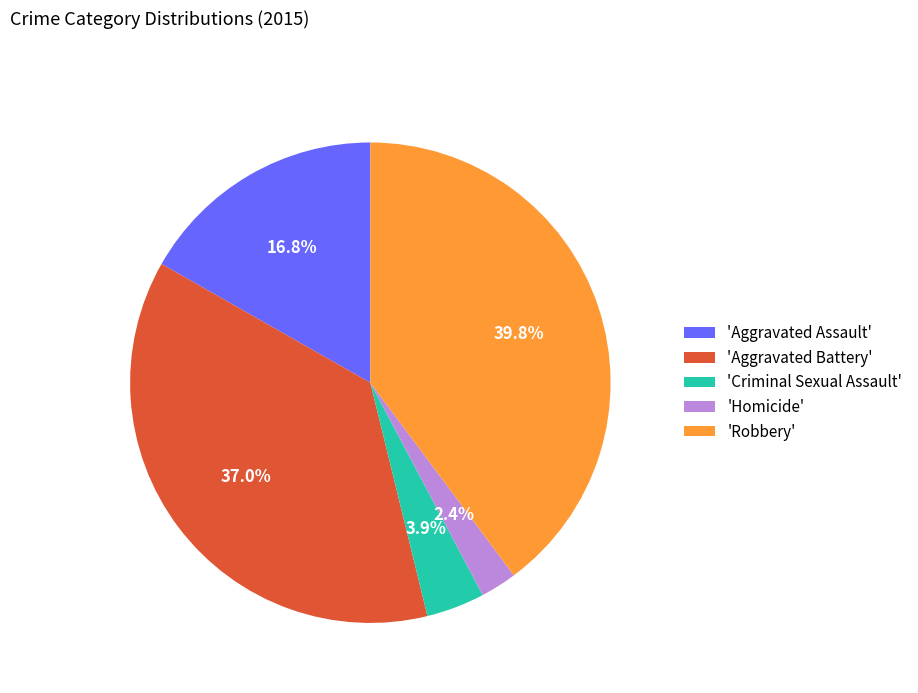

What is the total percentage of 'Criminal Sexual Assault' and 'Robbery'?

43.7%